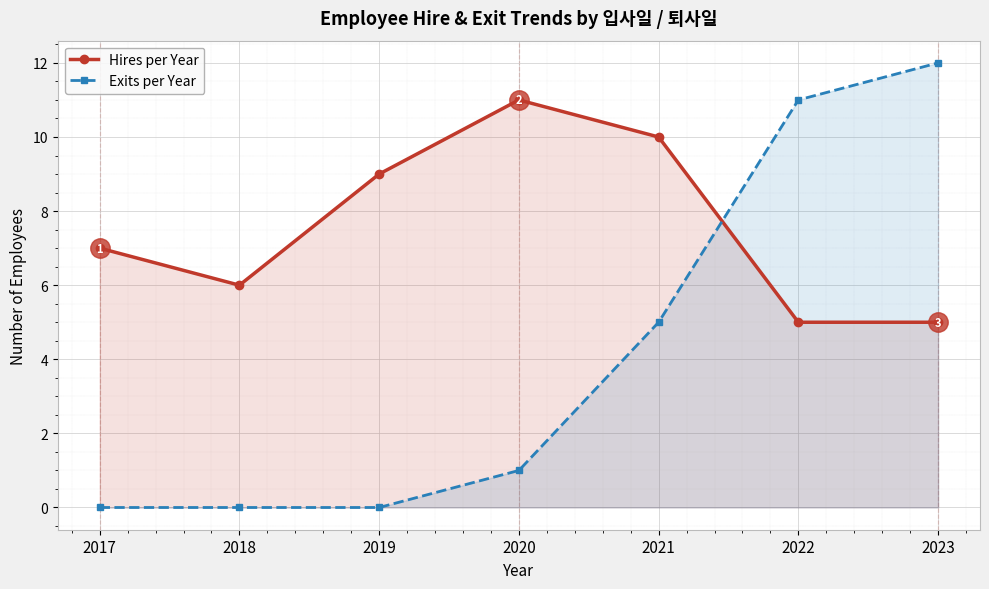

What is the maximum value for Exits per Year?

12